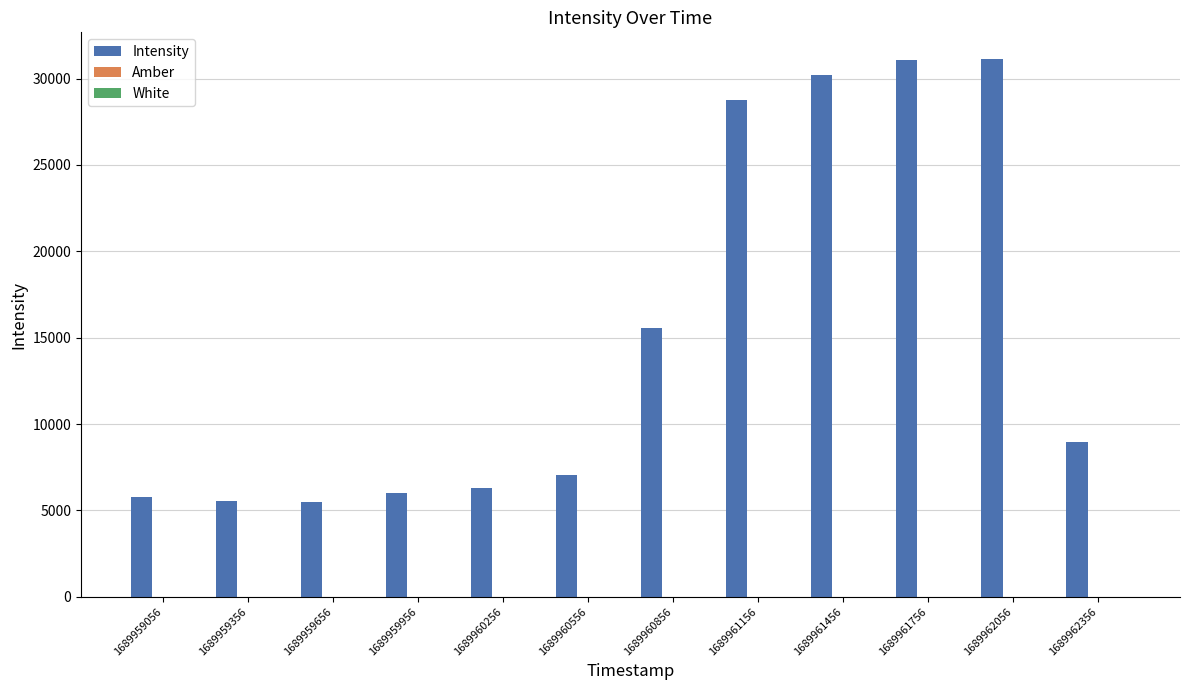

Are the bars horizontal?

No